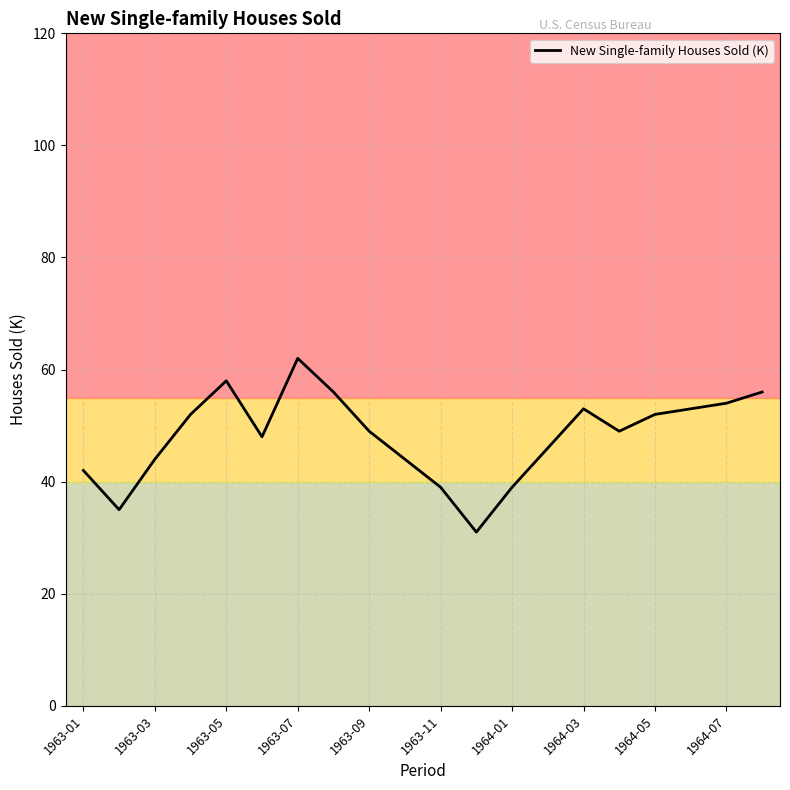

What is the maximum value shown in the chart?

62